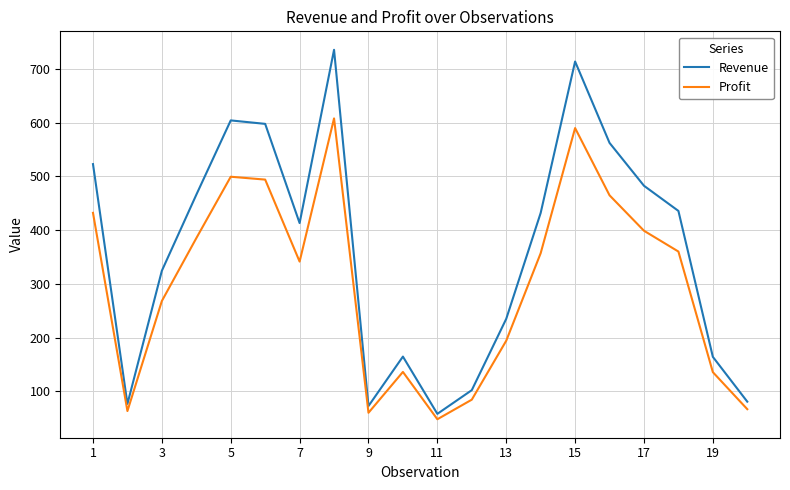

How many interior local valleys does the Profit series have?

4